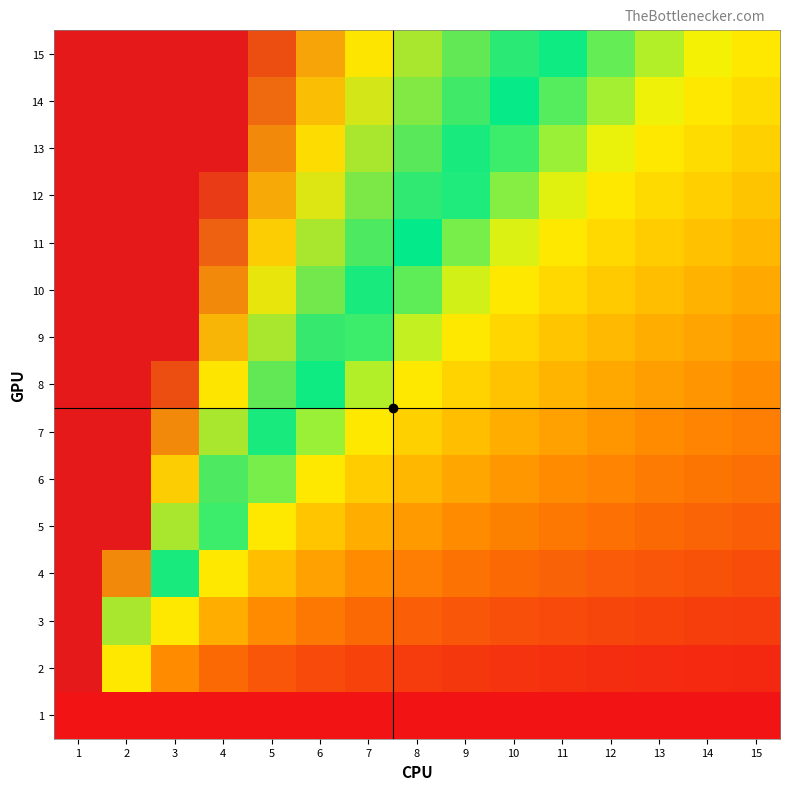

Reading left to right, extract all data points from this chart.

1: 1=0.0	2=0.0	3=0.0	4=0.0	5=0.0	6=0.0	7=0.0	8=0.0	9=0.0	10=0.0	11=0.0	12=0.0	13=0.0	14=0.0	15=0.0
2: 1=1.0	2=0.4	3=0.3	4=0.2	5=0.1	6=0.1	7=0.1	8=0.1	9=0.1	10=0.1	11=0.1	12=0.1	13=0.0	14=0.0	15=0.0
3: 1=1.0	2=0.7	3=0.4	4=0.3	5=0.3	6=0.2	7=0.2	8=0.2	9=0.1	10=0.1	11=0.1	12=0.1	13=0.1	14=0.1	15=0.1
4: 1=1.0	2=0.9	3=0.6	4=0.4	5=0.3	6=0.3	7=0.3	8=0.2	9=0.2	10=0.2	11=0.2	12=0.1	13=0.1	14=0.1	15=0.1
5: 1=1.0	2=1.0	3=0.7	4=0.5	5=0.4	6=0.4	7=0.3	8=0.3	9=0.3	10=0.2	11=0.2	12=0.2	13=0.2	14=0.2	15=0.2
6: 1=1.0	2=1.0	3=0.8	4=0.6	5=0.5	6=0.4	7=0.4	8=0.3	9=0.3	10=0.3	11=0.3	12=0.2	13=0.2	14=0.2	15=0.2
7: 1=1.0	2=1.0	3=0.9	4=0.7	5=0.6	6=0.5	7=0.4	8=0.4	9=0.3	10=0.3	11=0.3	12=0.3	13=0.3	14=0.2	15=0.2
8: 1=1.0	2=1.0	3=0.9	4=0.7	5=0.6	6=0.5	7=0.5	8=0.4	9=0.4	10=0.4	11=0.3	12=0.3	13=0.3	14=0.3	15=0.3
9: 1=1.0	2=1.0	3=1.0	4=0.8	5=0.7	6=0.6	7=0.5	8=0.5	9=0.4	10=0.4	11=0.4	12=0.3	13=0.3	14=0.3	15=0.3
10: 1=1.0	2=1.0	3=1.0	4=0.9	5=0.7	6=0.6	7=0.6	8=0.5	9=0.5	10=0.4	11=0.4	12=0.4	13=0.3	14=0.3	15=0.3
11: 1=1.0	2=1.0	3=1.0	4=0.9	5=0.8	6=0.7	7=0.6	8=0.6	9=0.5	10=0.5	11=0.4	12=0.4	13=0.4	14=0.4	15=0.3
12: 1=1.0	2=1.0	3=1.0	4=1.0	5=0.8	6=0.7	7=0.6	8=0.6	9=0.5	10=0.5	11=0.5	12=0.4	13=0.4	14=0.4	15=0.4
13: 1=1.0	2=1.0	3=1.0	4=1.0	5=0.9	6=0.8	7=0.7	8=0.6	9=0.6	10=0.5	11=0.5	12=0.5	13=0.4	14=0.4	15=0.4
14: 1=1.0	2=1.0	3=1.0	4=1.0	5=0.9	6=0.8	7=0.7	8=0.7	9=0.6	10=0.6	11=0.5	12=0.5	13=0.5	14=0.4	15=0.4
15: 1=1.0	2=1.0	3=1.0	4=1.0	5=0.9	6=0.8	7=0.7	8=0.7	9=0.6	10=0.6	11=0.5	12=0.5	13=0.5	14=0.5	15=0.4